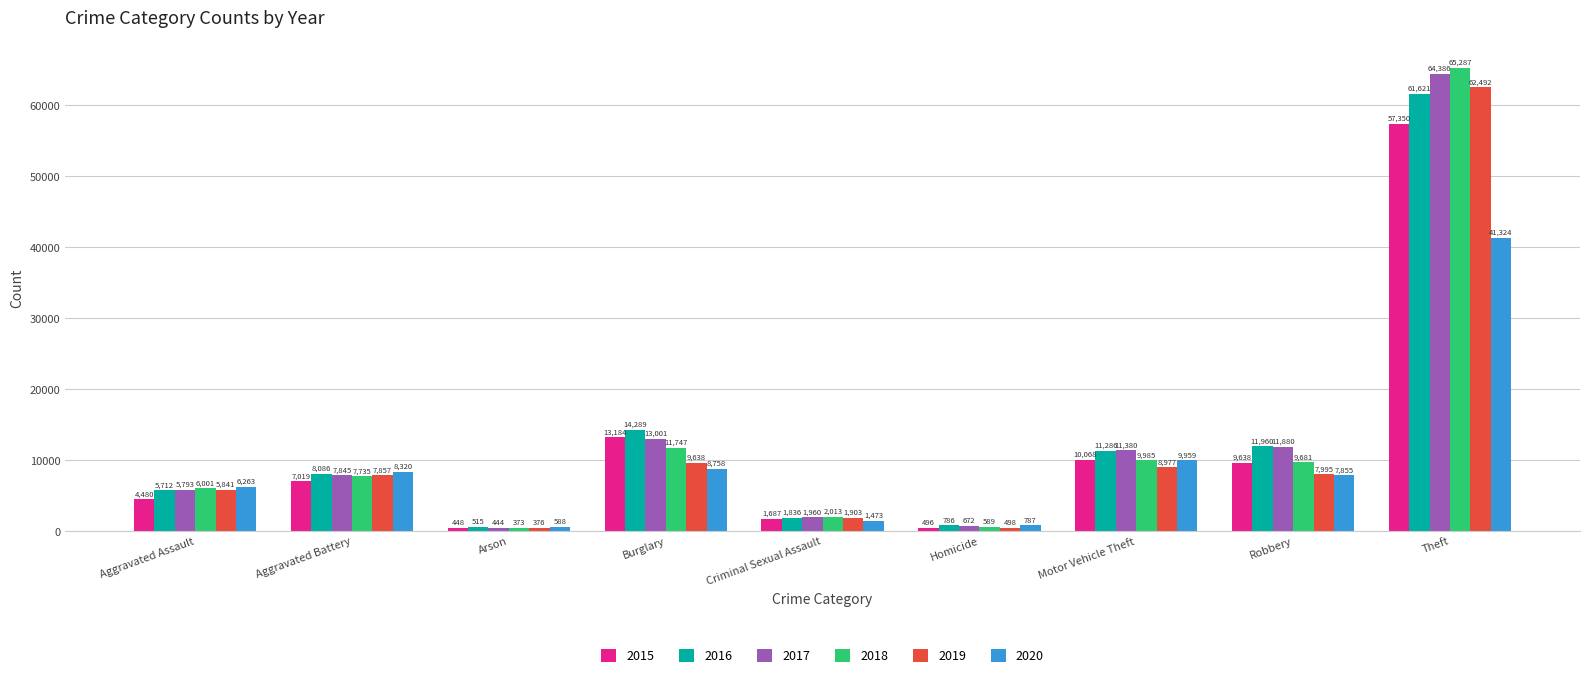

Which series has the largest range (max minus min)?

2018